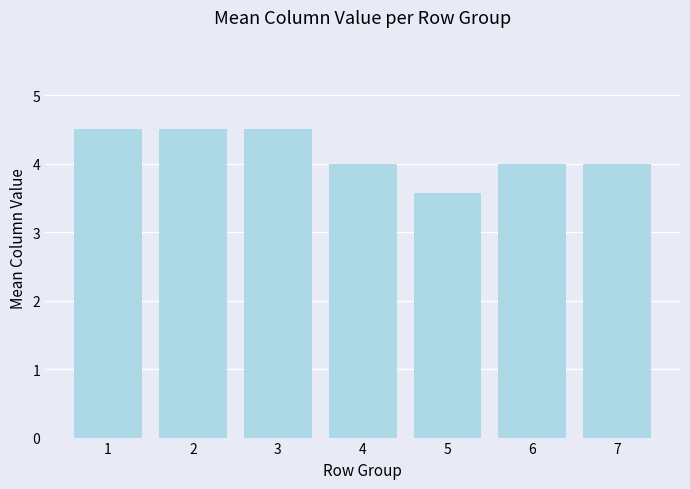

Which category has the lowest value across all series?

5